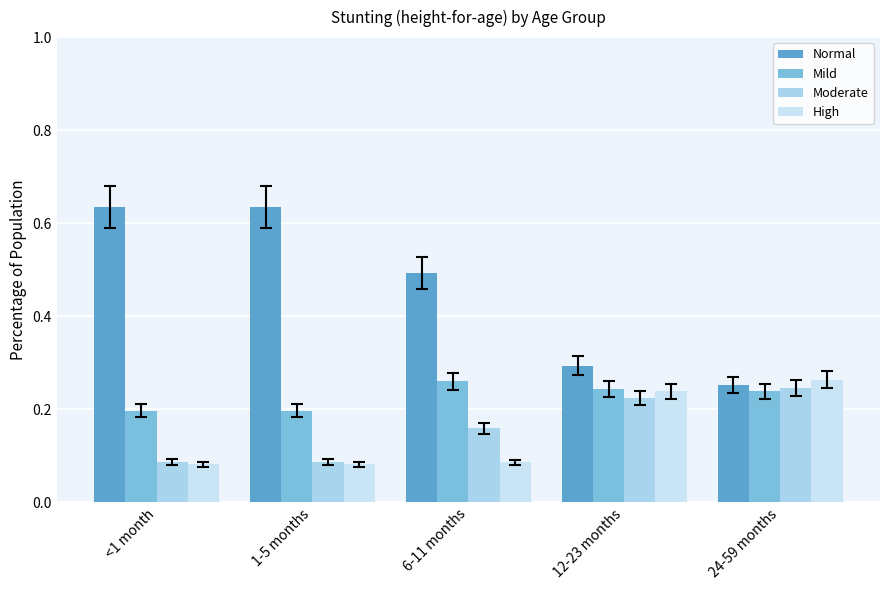

Are the bars horizontal?

No